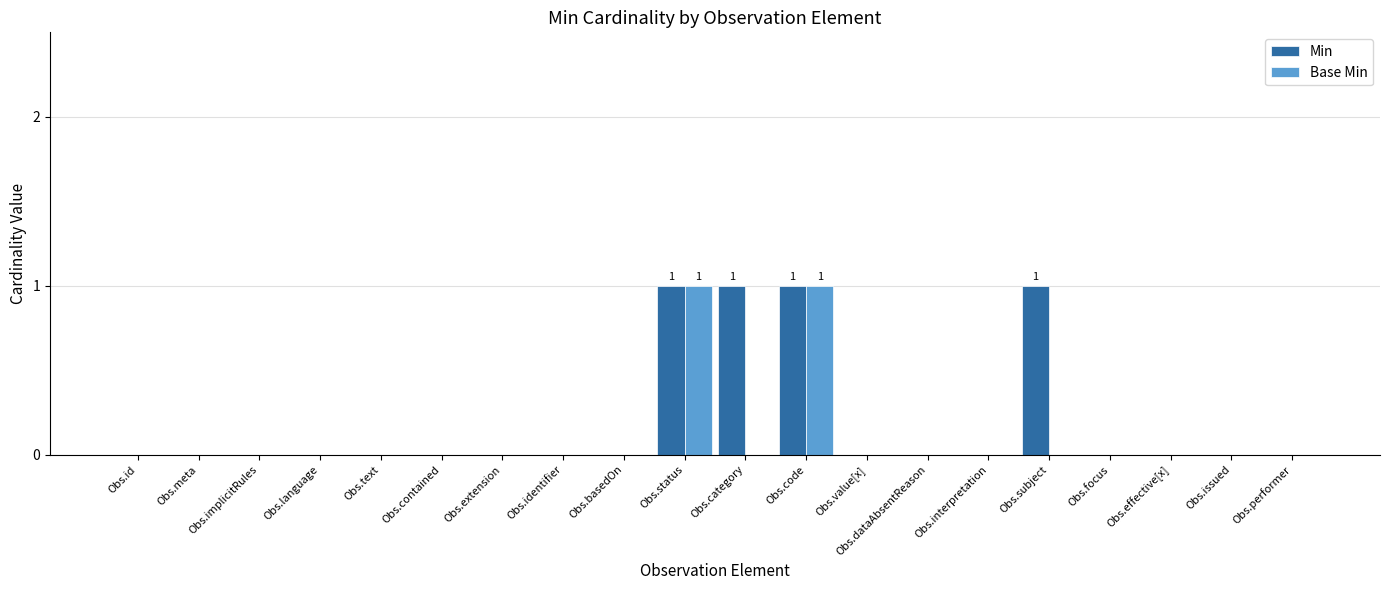

Reading left to right, extract all data points from this chart.

Min: Obs.id=0	Obs.meta=0	Obs.implicitRules=0	Obs.language=0	Obs.text=0	Obs.contained=0	Obs.extension=0	Obs.identifier=0	Obs.basedOn=0	Obs.status=1	Obs.category=1	Obs.code=1	Obs.value[x]=0	Obs.dataAbsentReason=0	Obs.interpretation=0	Obs.subject=1	Obs.focus=0	Obs.effective[x]=0	Obs.issued=0	Obs.performer=0
Base Min: Obs.id=0	Obs.meta=0	Obs.implicitRules=0	Obs.language=0	Obs.text=0	Obs.contained=0	Obs.extension=0	Obs.identifier=0	Obs.basedOn=0	Obs.status=1	Obs.category=0	Obs.code=1	Obs.value[x]=0	Obs.dataAbsentReason=0	Obs.interpretation=0	Obs.subject=0	Obs.focus=0	Obs.effective[x]=0	Obs.issued=0	Obs.performer=0